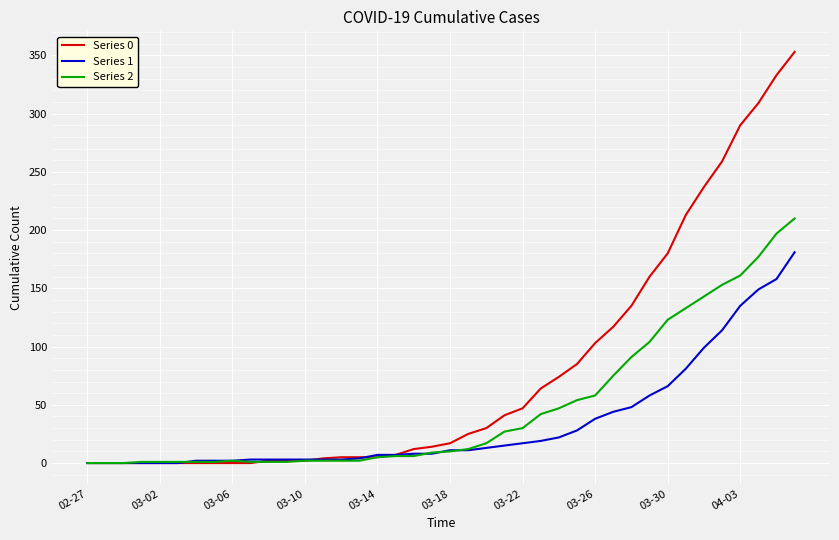

Is this an area chart (filled region under the line)?

No